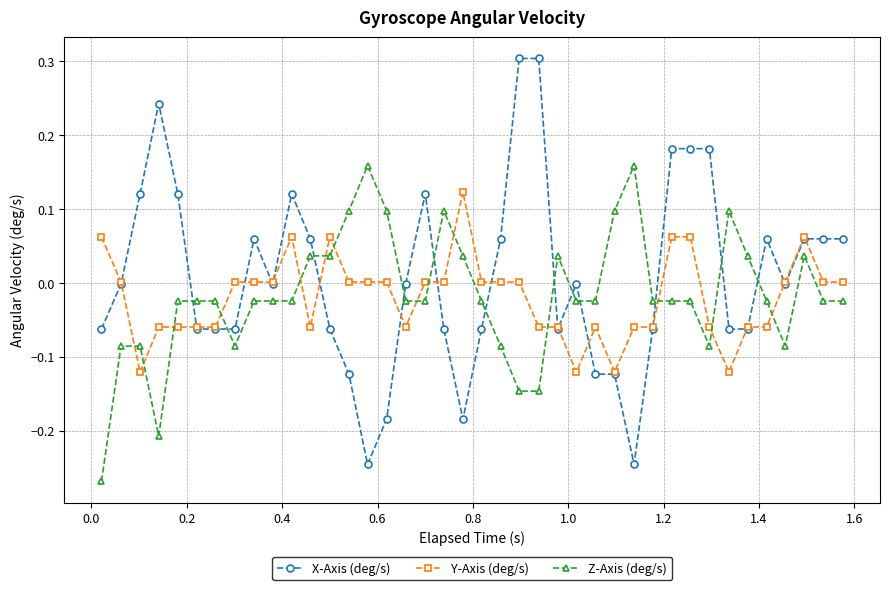

Which series has the largest total across all categories?

X-Axis (deg/s)